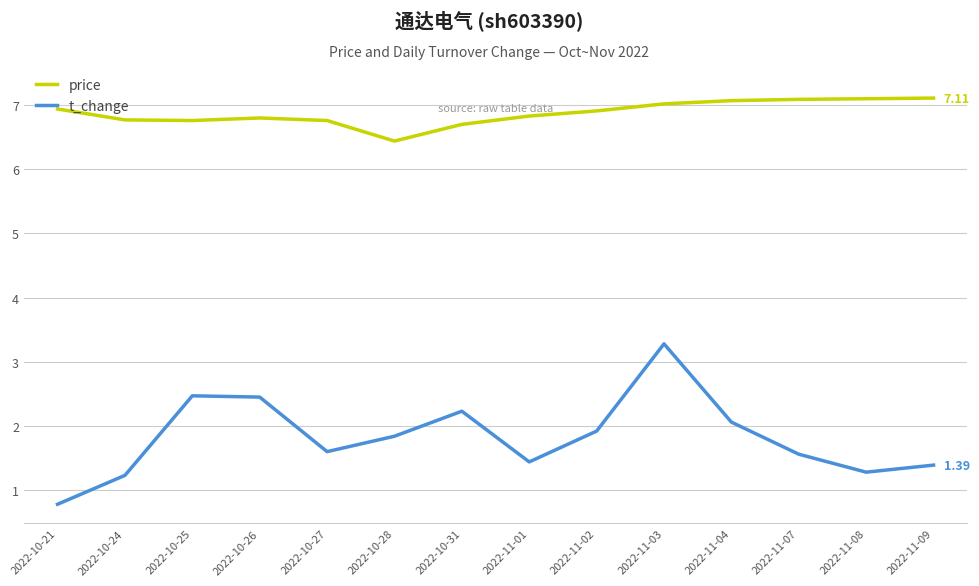

What is the difference between the highest and lowest values at 2022-10-21?

6.2